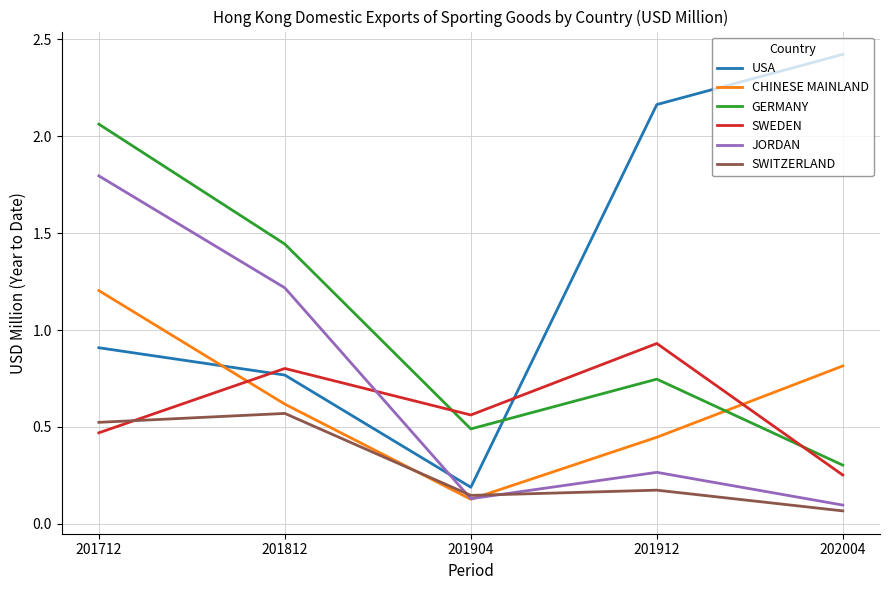

Is the value of USA at 201712 greater than the value of SWEDEN at 201812?

Yes